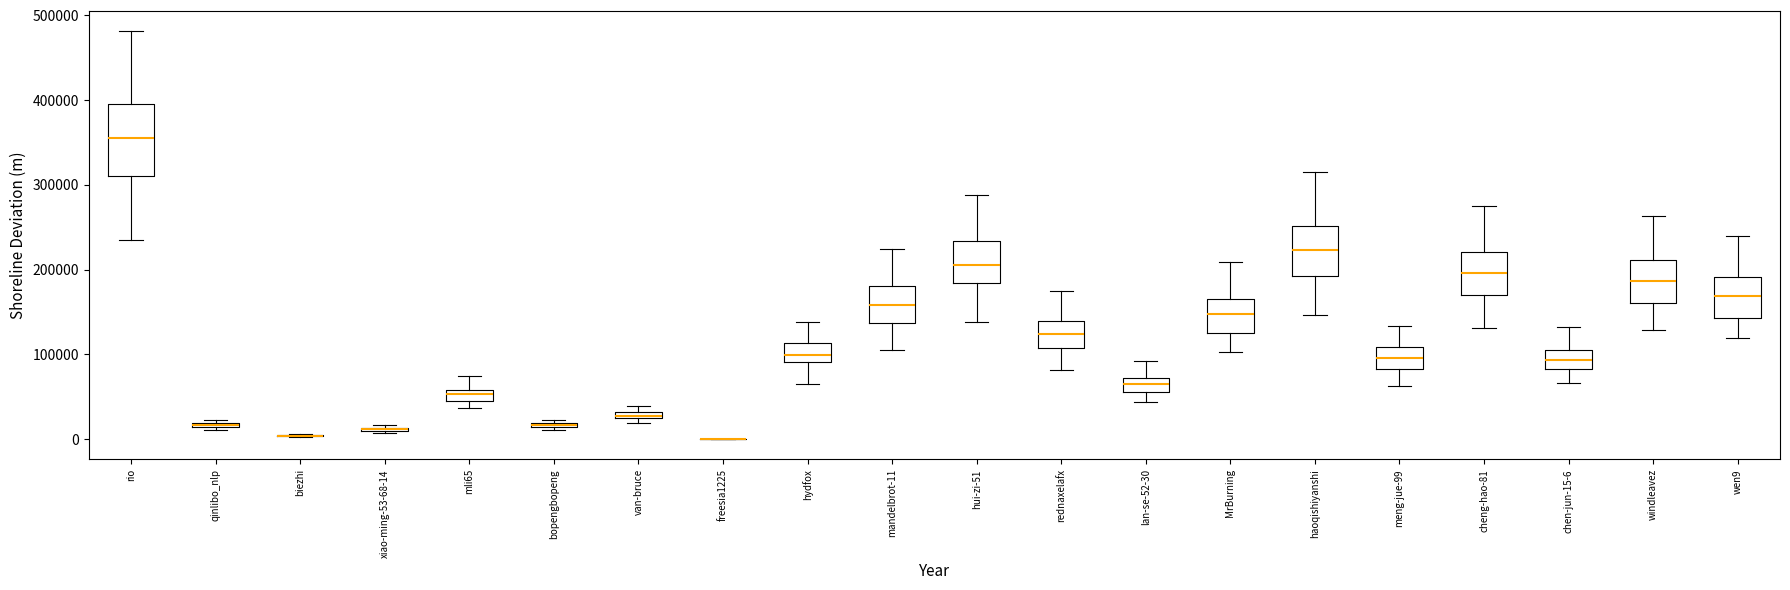

Comparing the boxes themselves (not the whiskers), which one is the tallest?

rio